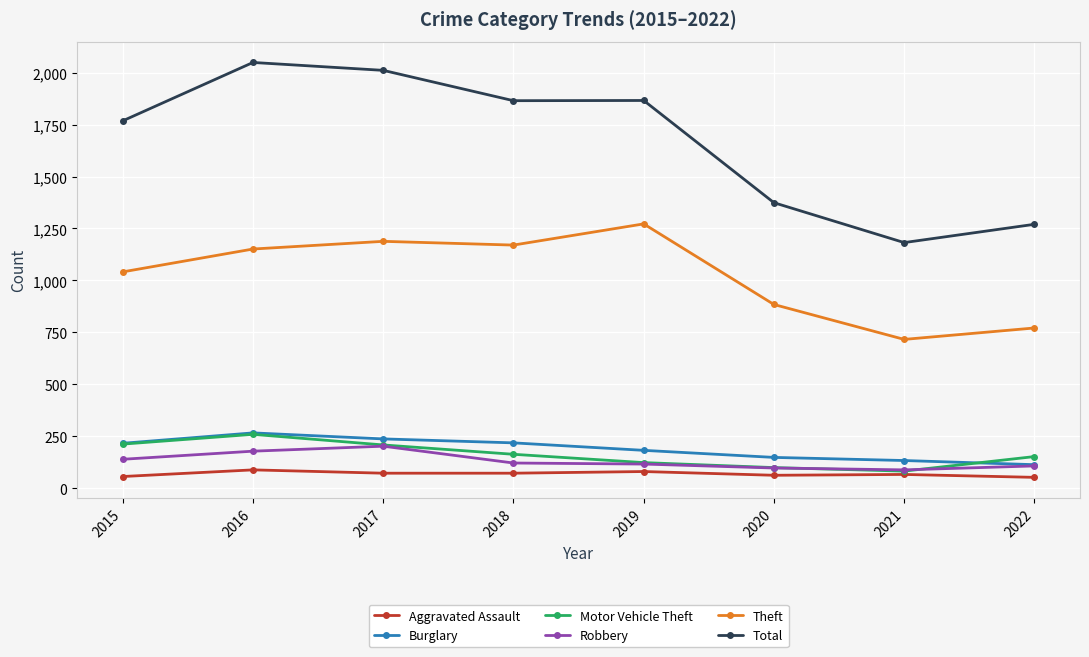

True or false: Burglary and Theft intersect in this chart.

False